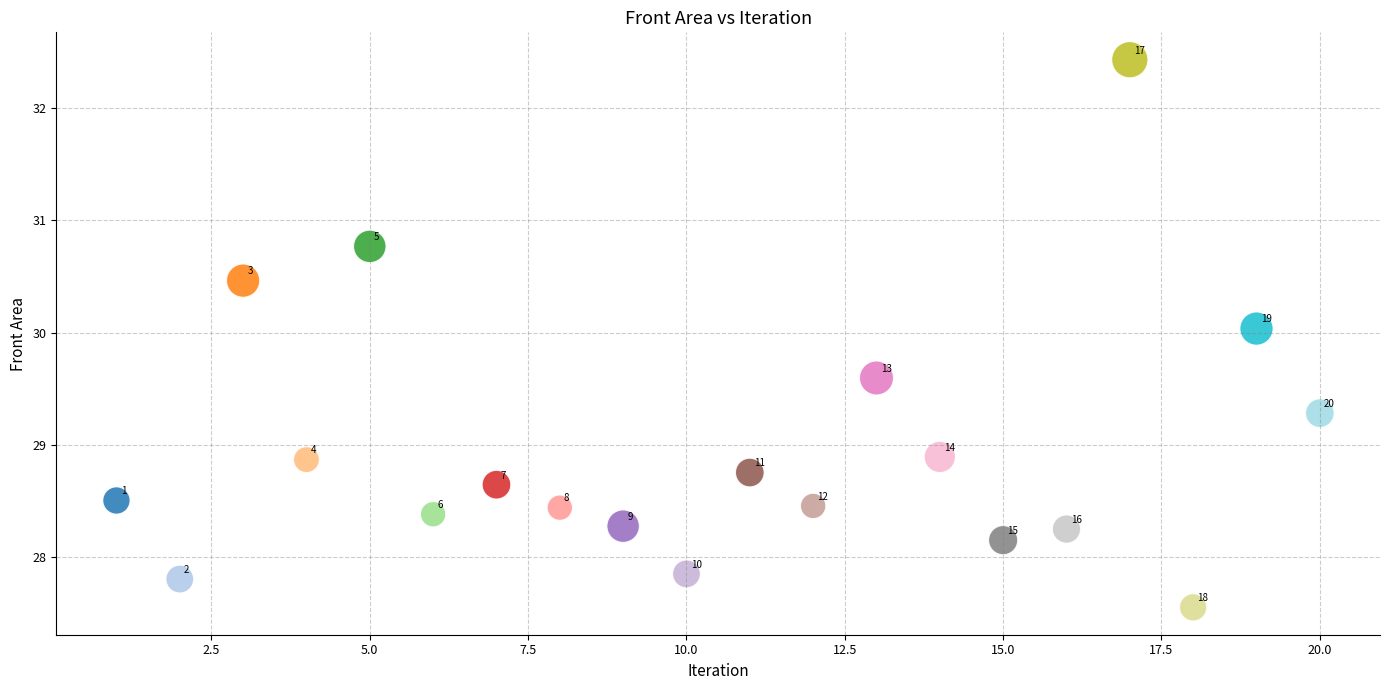

What is the range of X values (max minus min)?

19.0